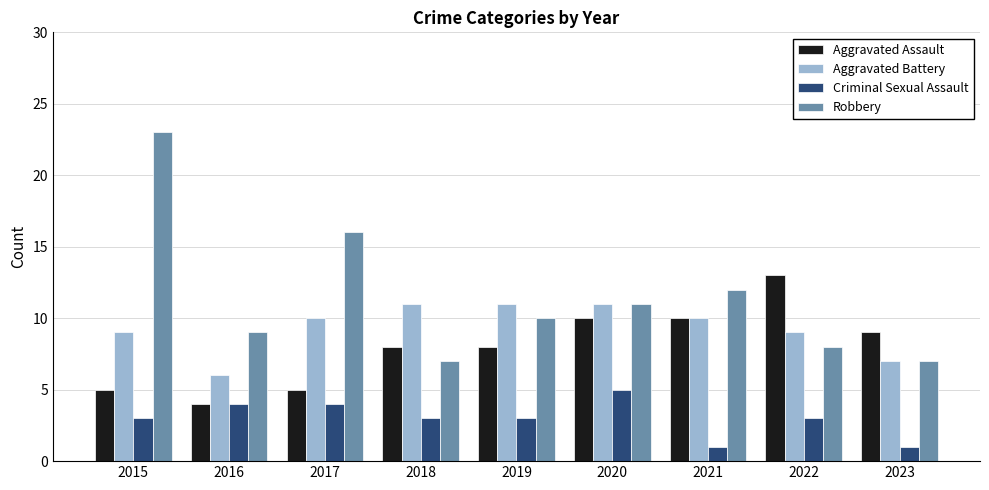

What are all the series names shown in the legend?

Aggravated Assault, Aggravated Battery, Criminal Sexual Assault, Robbery